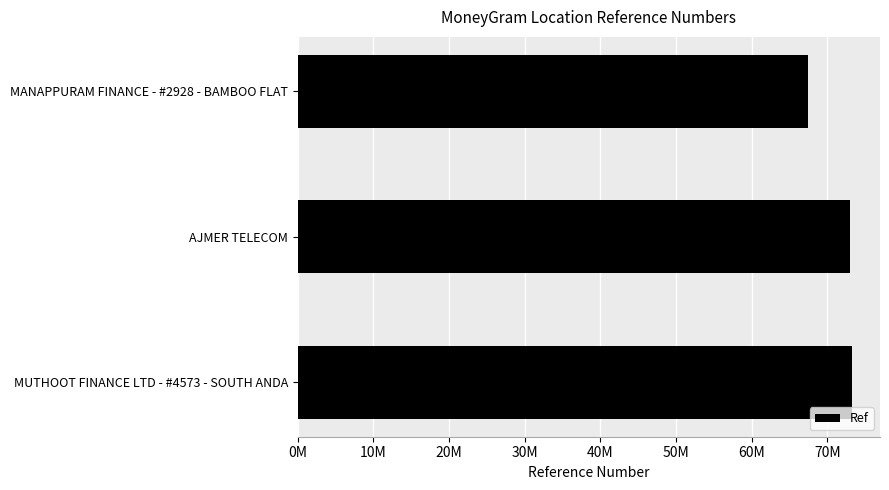

What is the maximum value shown in the chart?

73293417